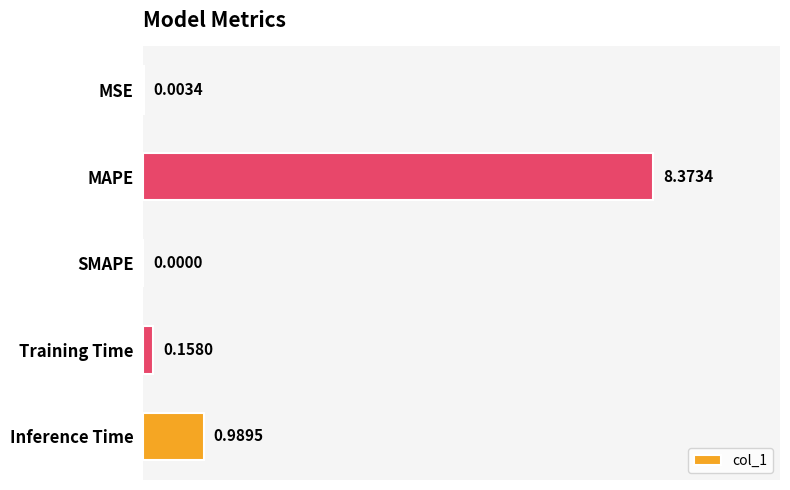

Which category has the highest value across all series?

MAPE